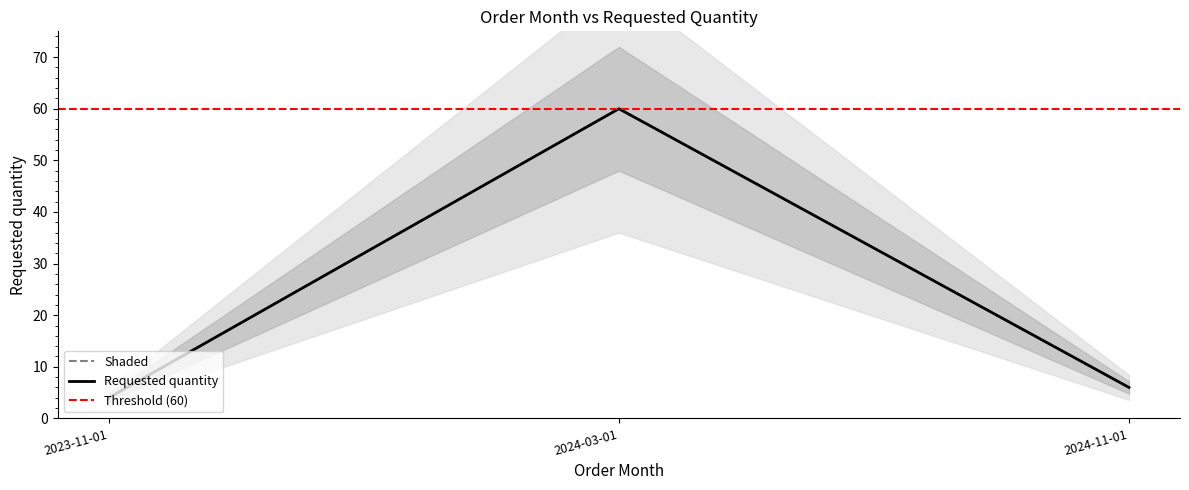

What is the smallest value displayed?

4